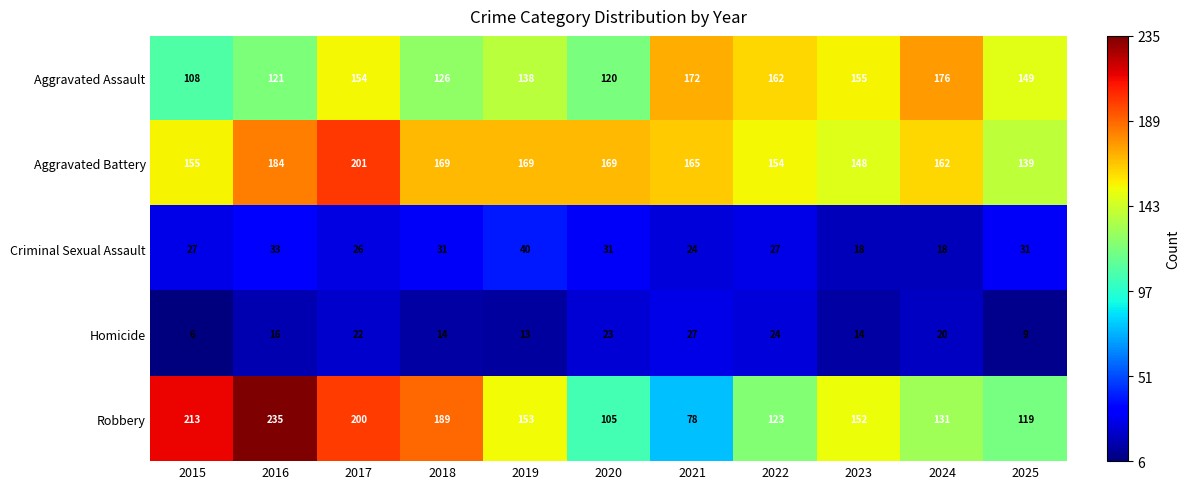

Between 2018 and 2024, which series saw the biggest shift?

Robbery